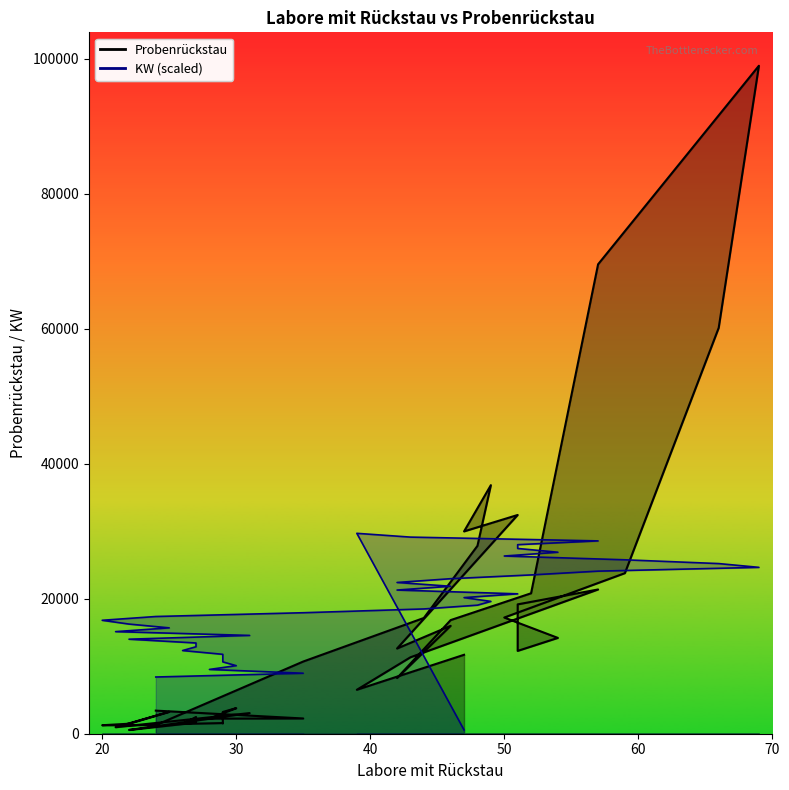

Where is the first local maximum for Probenrückstau?

30